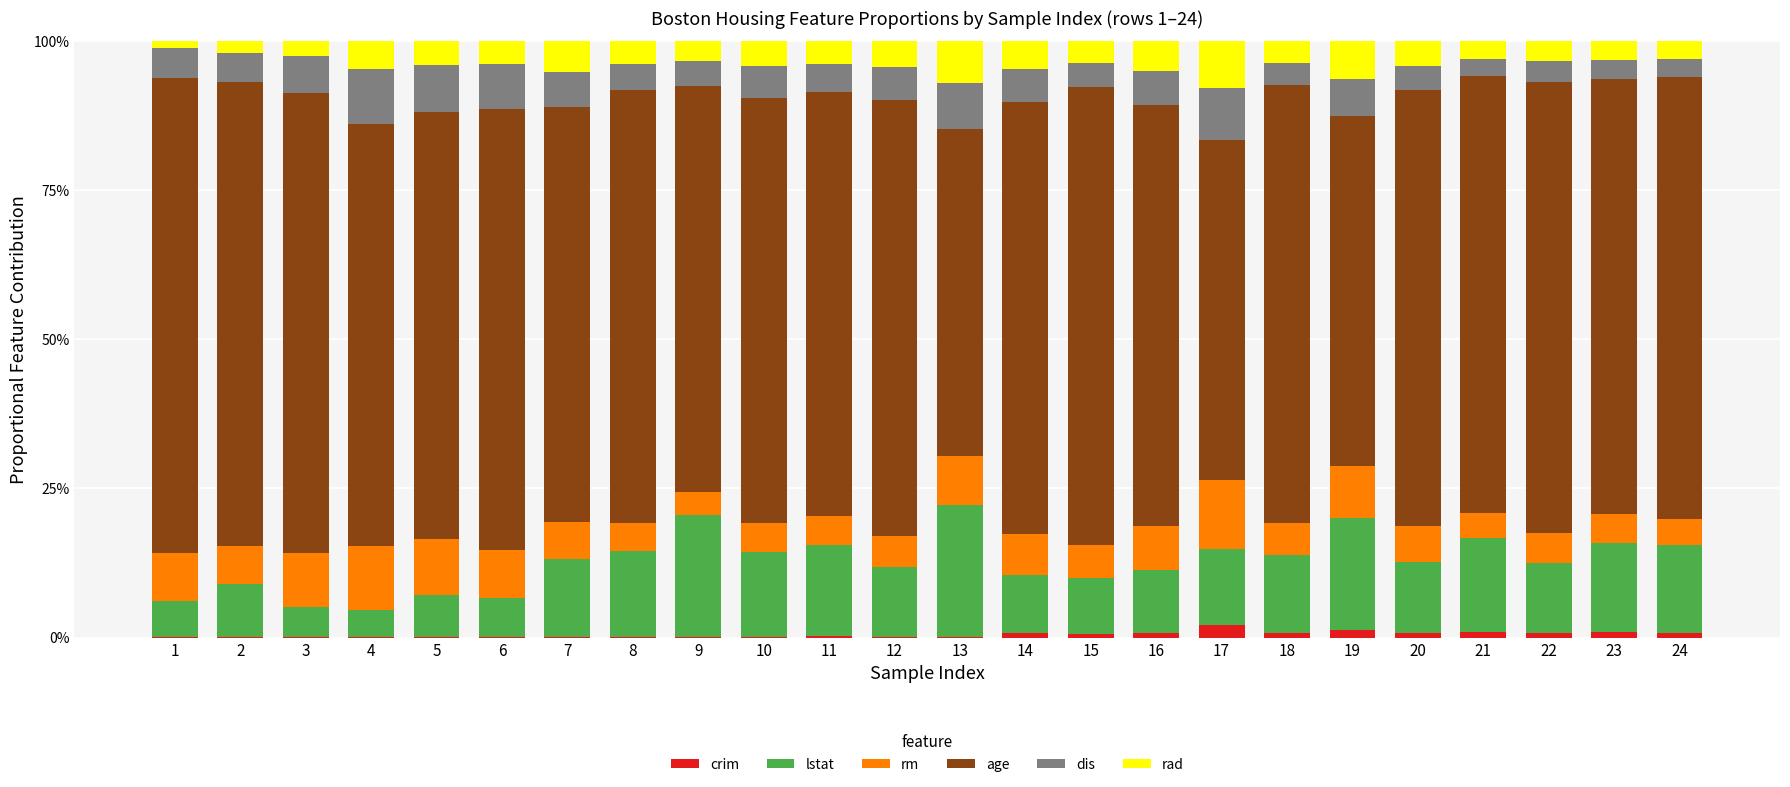

What are all the series names shown in the legend?

crim, lstat, rm, age, dis, rad